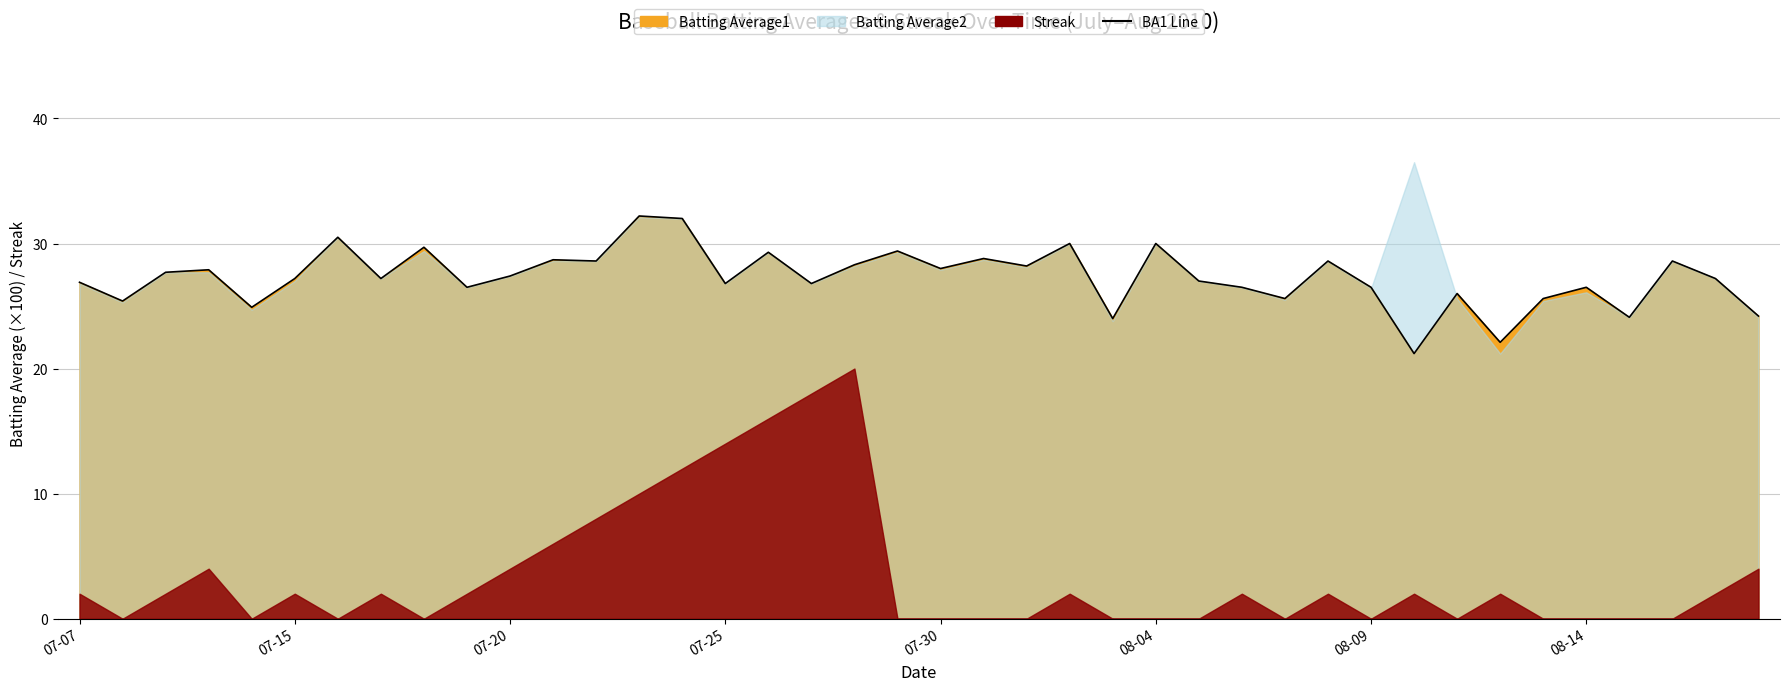

What position from the right is 9?

31